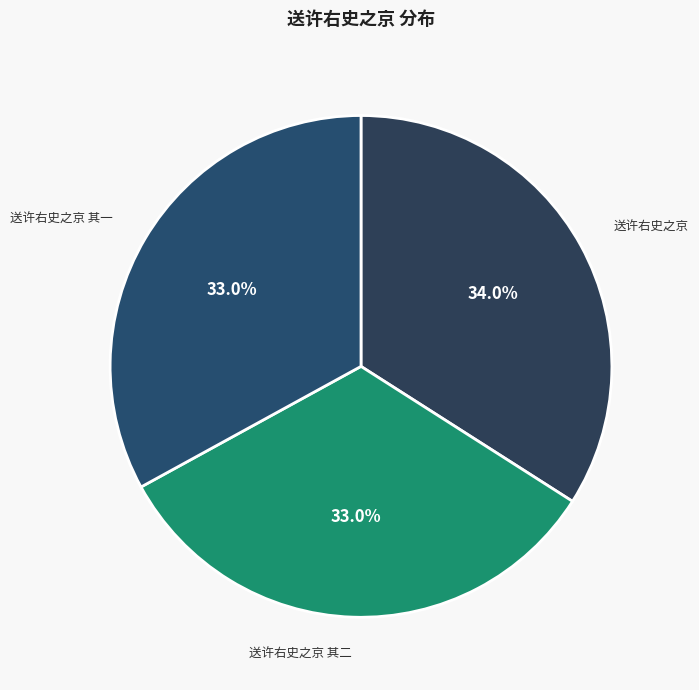

True or false: 送许右史之京 其一 accounts for 33% of the total.

True